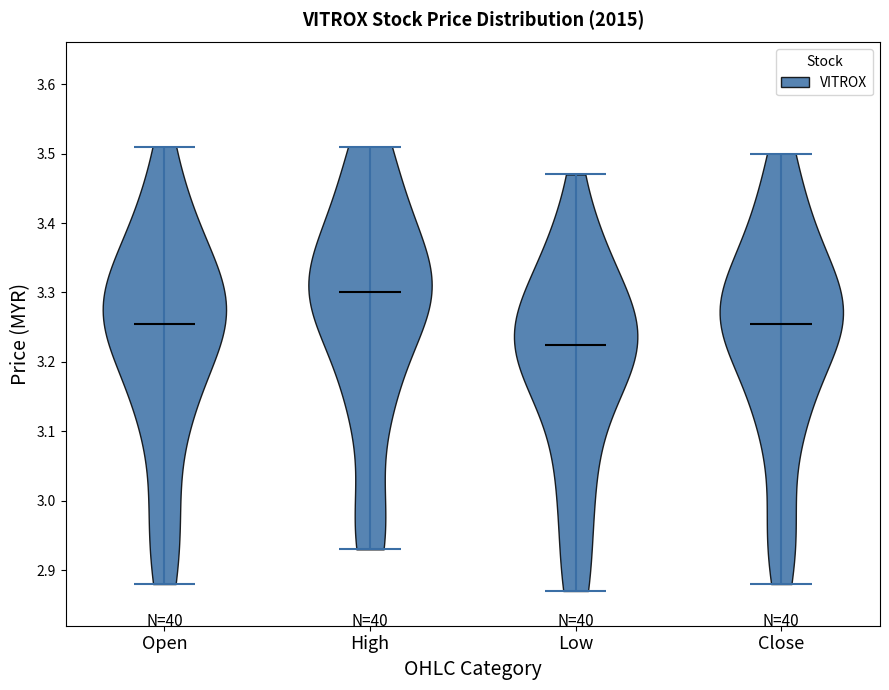

Reading left to right, read every violin against the y-axis: where its median line is, and the lowest and highest points it reaches. The values are not printed on the chart, so give them approximately, as read against the axis.

Open: median line 3.26, lowest point 2.88, highest point 3.51
High: median line 3.30, lowest point 2.93, highest point 3.51
Low: median line 3.23, lowest point 2.87, highest point 3.47
Close: median line 3.26, lowest point 2.88, highest point 3.50